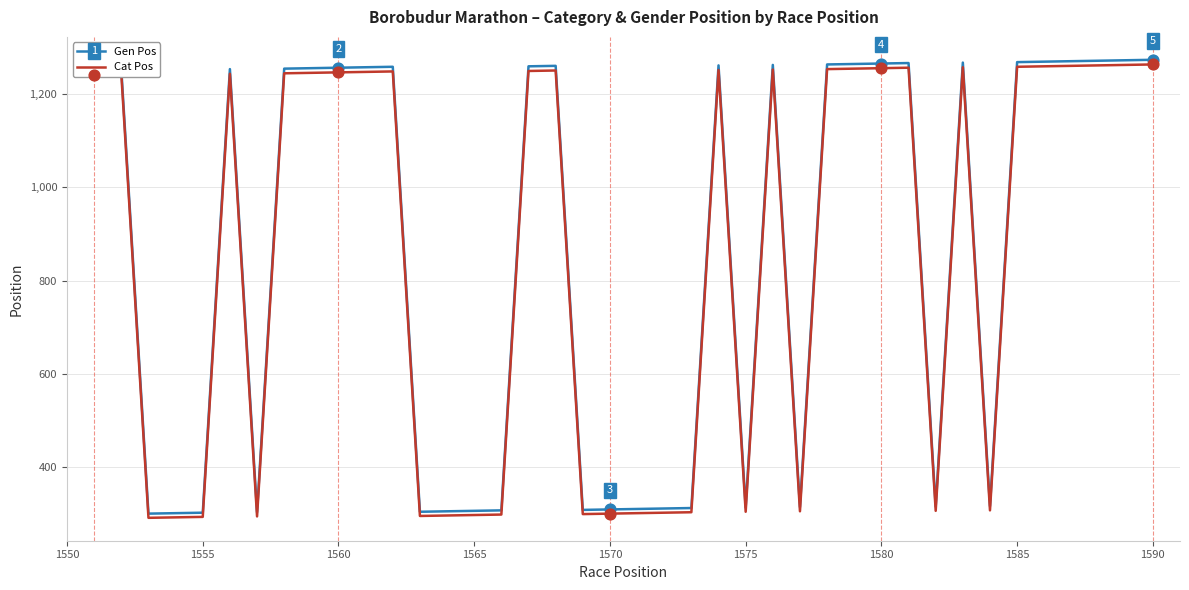

Which series has the widest spread of values?

Gen Pos